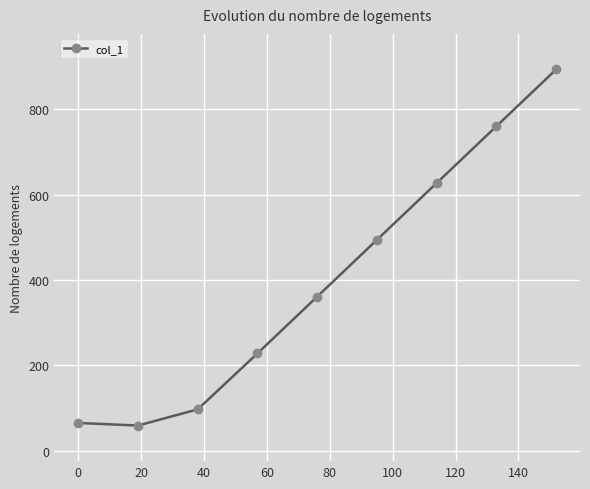

What is the maximum value shown in the chart?

893